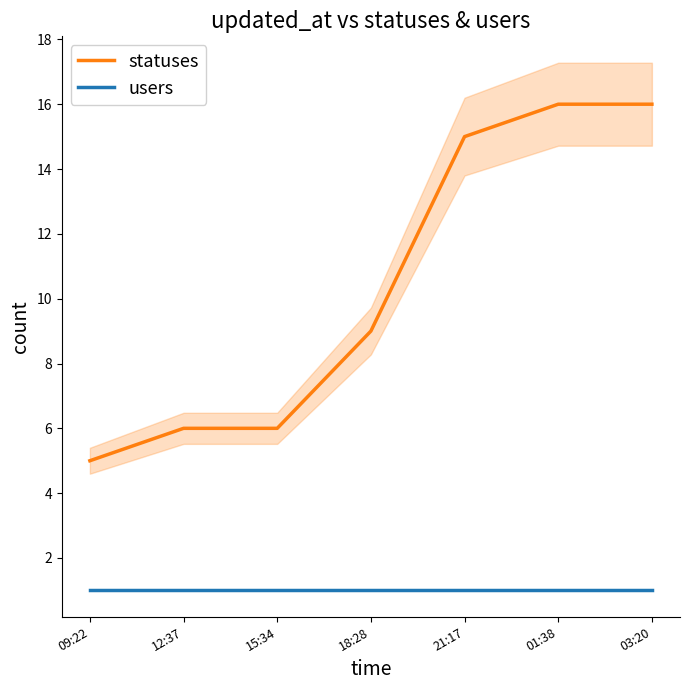

How many data points in statuses are above 9?

3